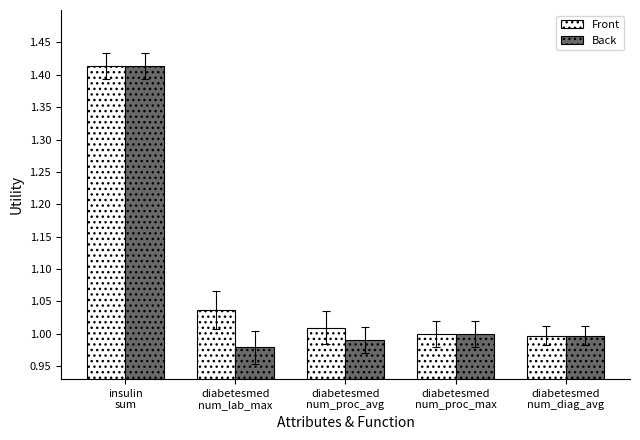

What is the difference between the maximum and second lowest values in the Back series?

0.4